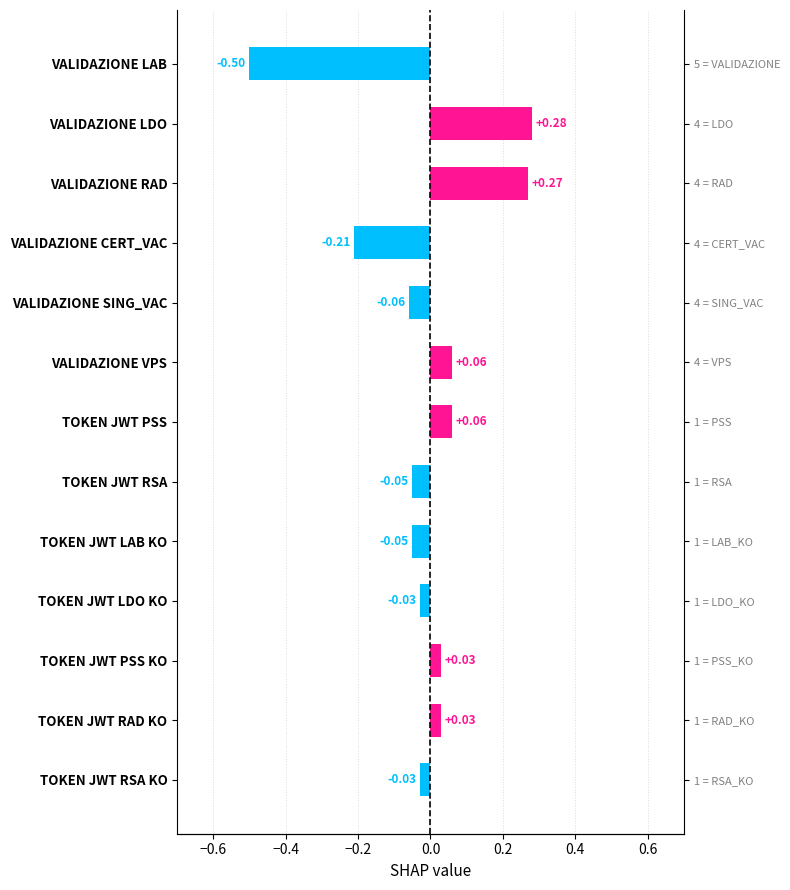

Where is the data nearest to the value 0?

TOKEN JWT LDO KO